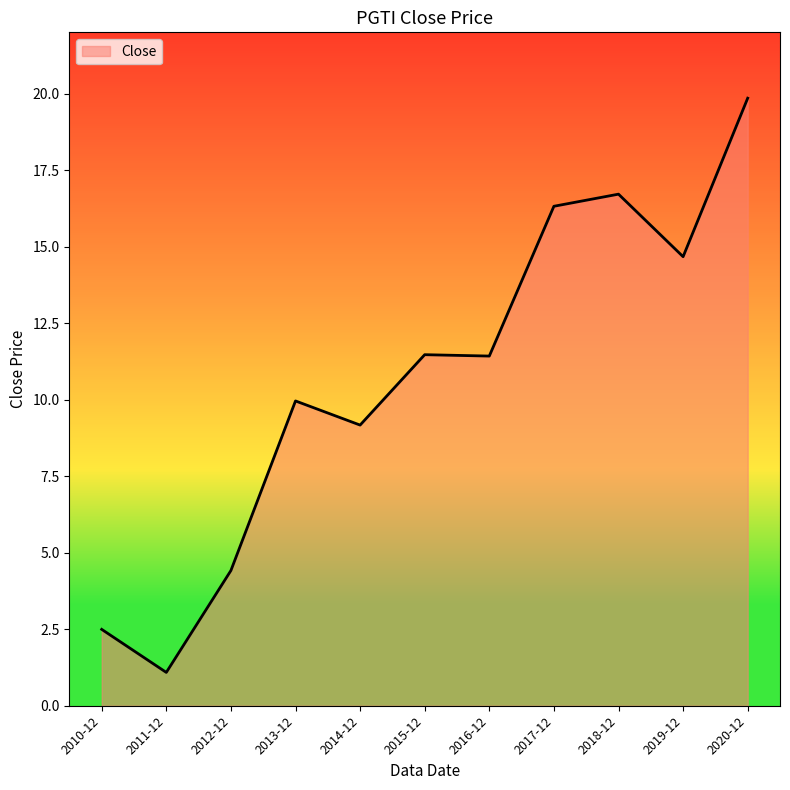

What position from the left is 2011-12?

2